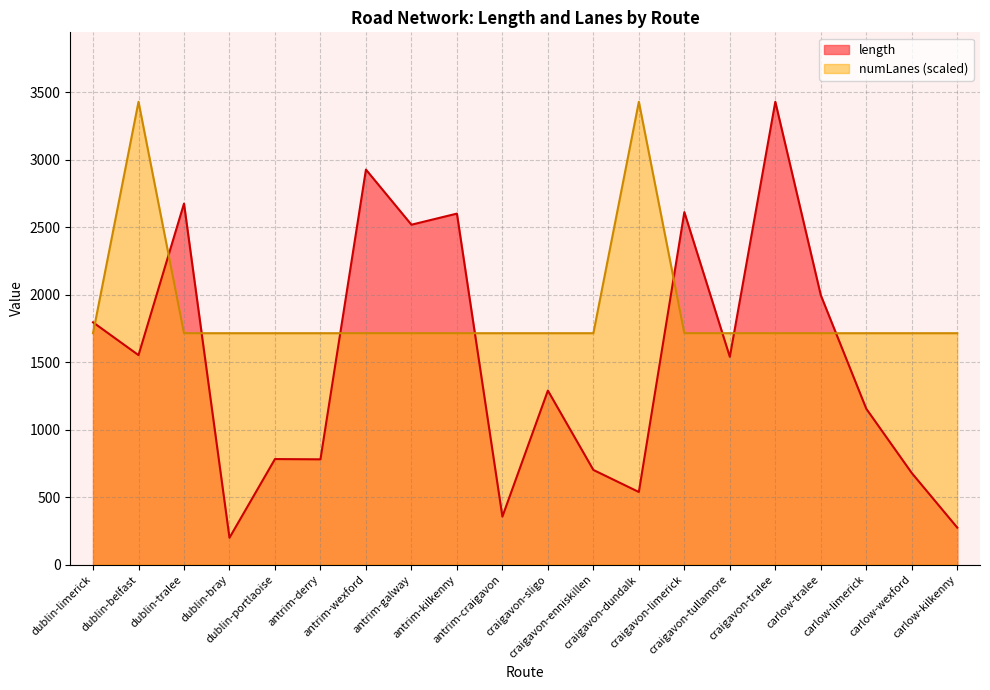

The numLanes series shows 2312.7 at carlow-tralee. True or false?

False